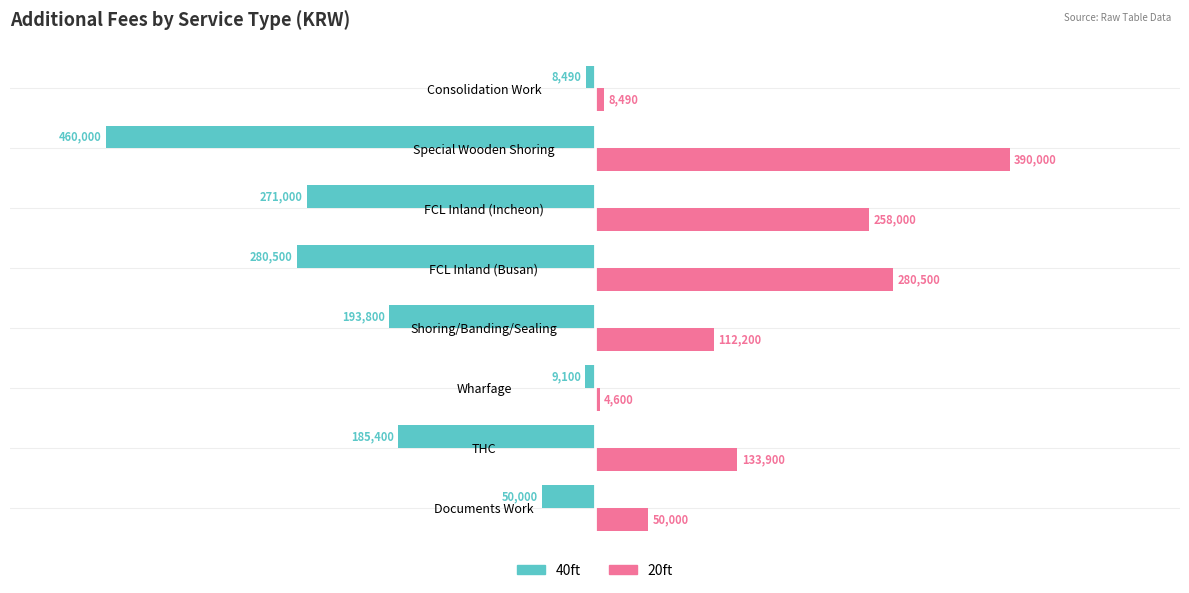

Between THC and FCL Inland (Busan), which series saw the biggest shift?

20ft